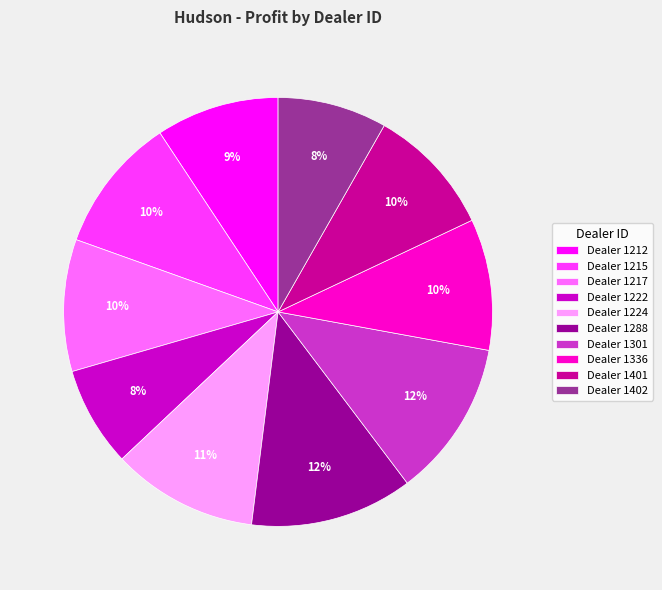

Approximately how many times larger is the value at Dealer 1401 compared to Dealer 1336?

1.0